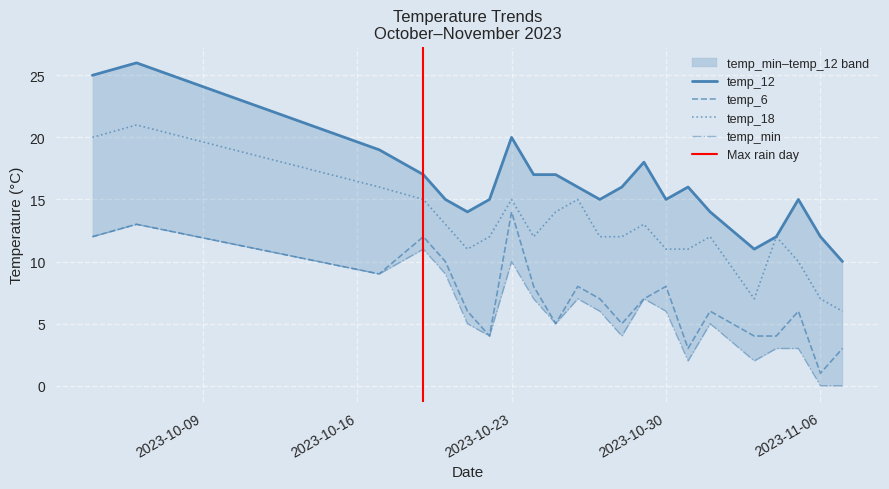

True or false: temp_6 and temp_18 intersect in this chart.

False